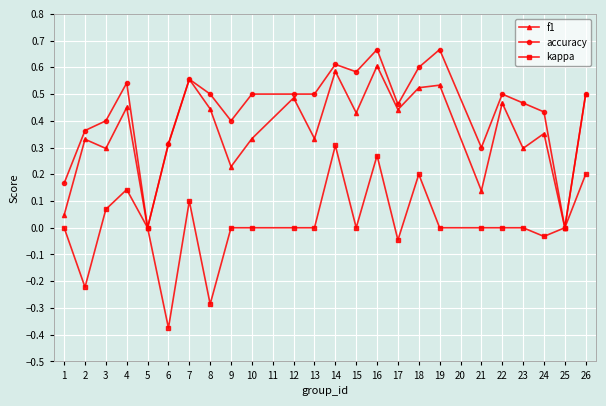

List the series in order of their overall mean, lowest first.

kappa, f1, accuracy